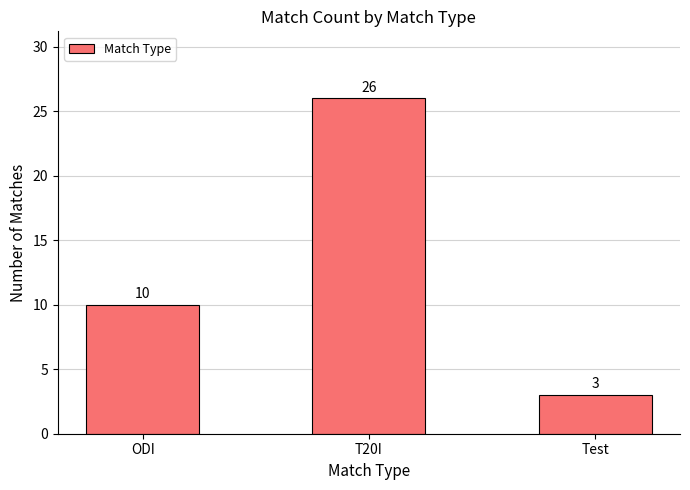

Is it true that the value at Test is 3?

True